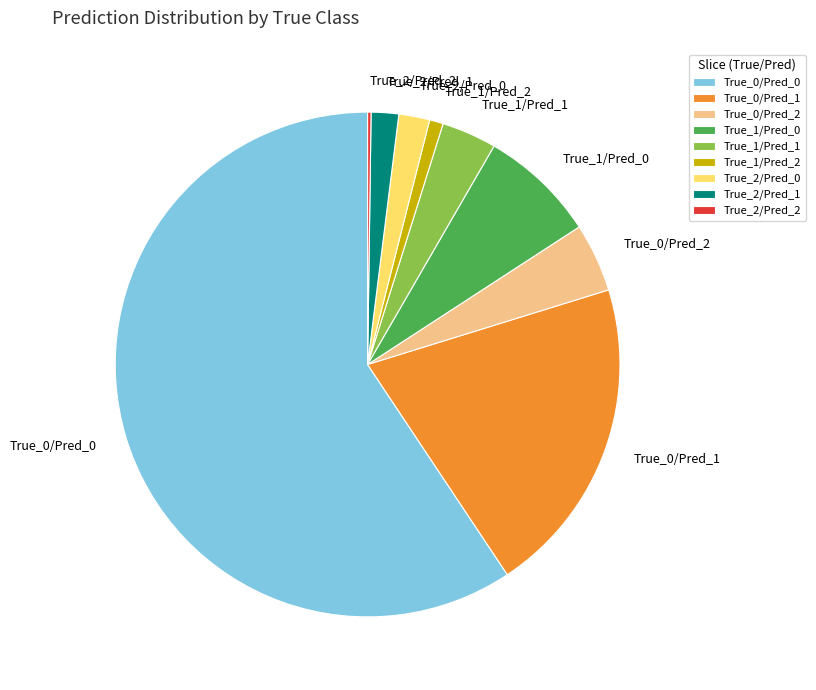

Is there a majority slice in this chart?

Yes